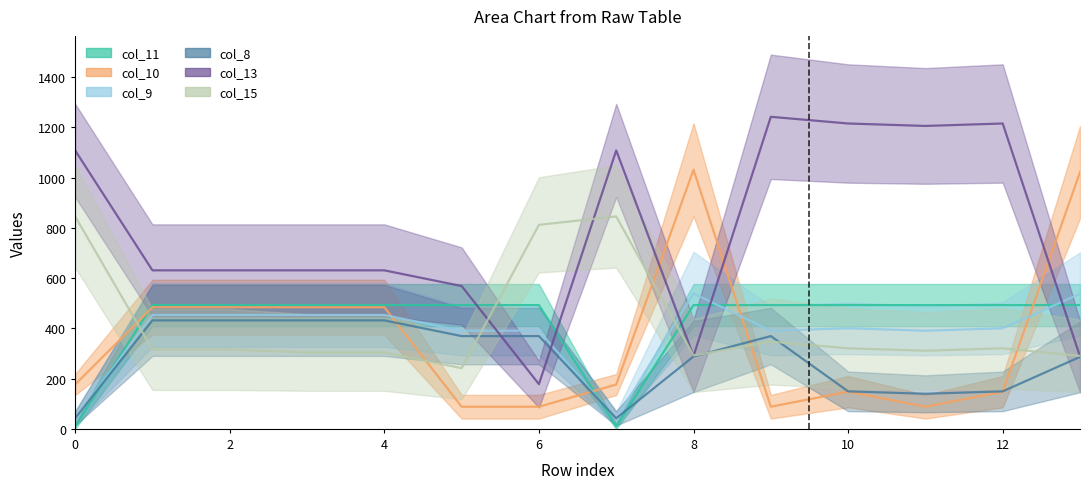

What is the approximate value of col_10 at 13?

1021.5